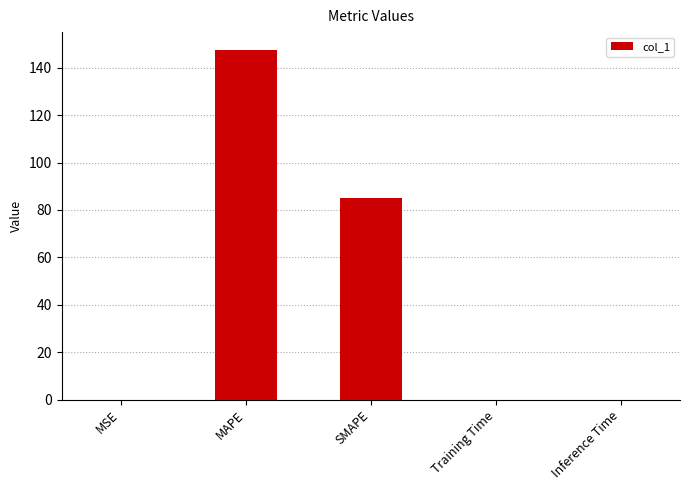

The value at Inference Time is 0.0. True or false?

True